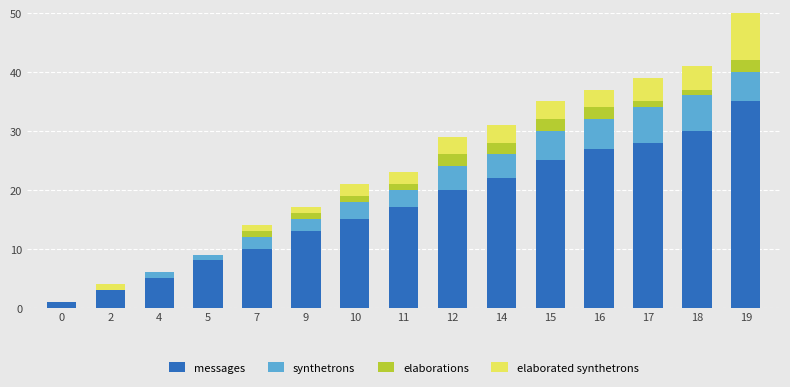

What is the highest value of the messages series?

35